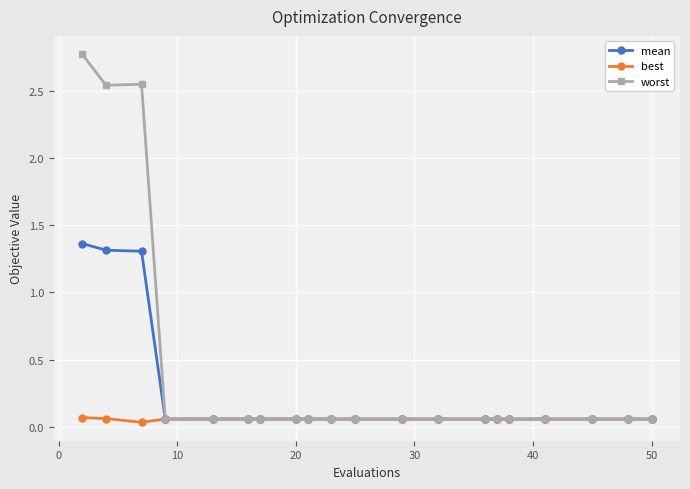

Count the best values in the range 0 to 1.

20